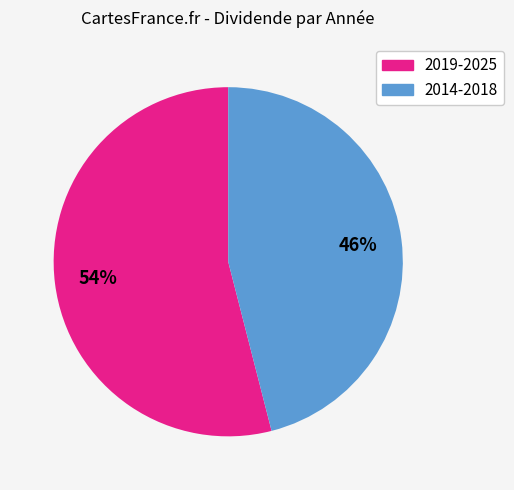

To the nearest percent, what is the difference between the largest and smallest slice percentages?

8%